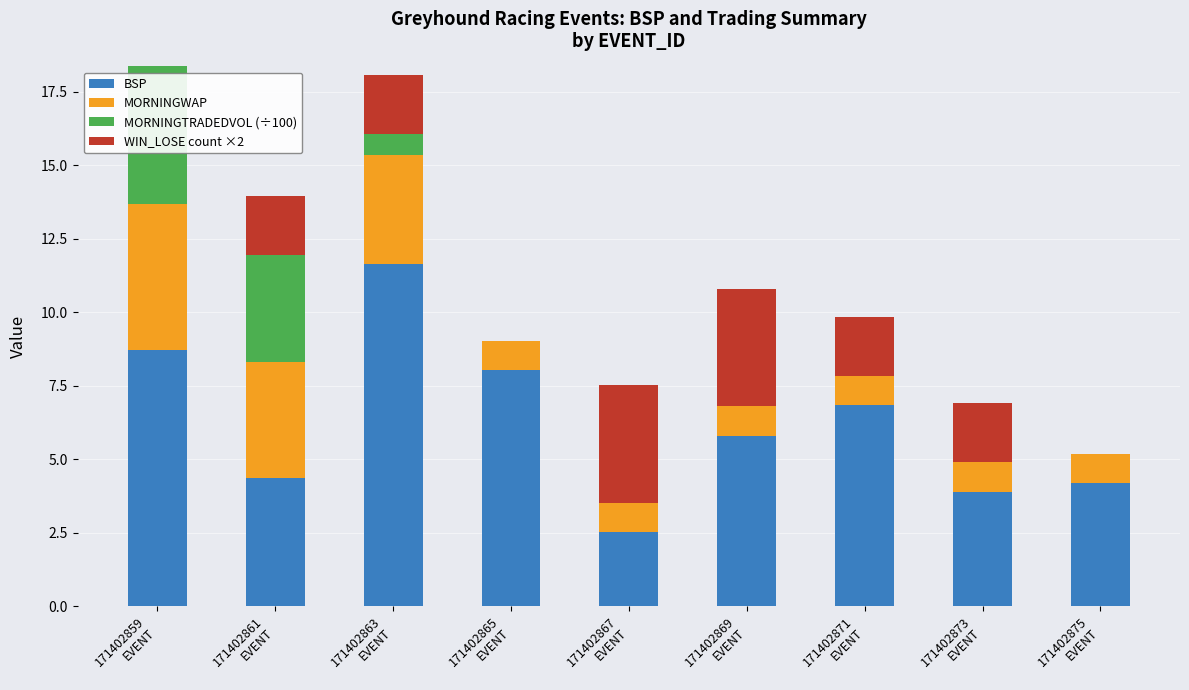

At how many categories does at least one series exceed 11?

1